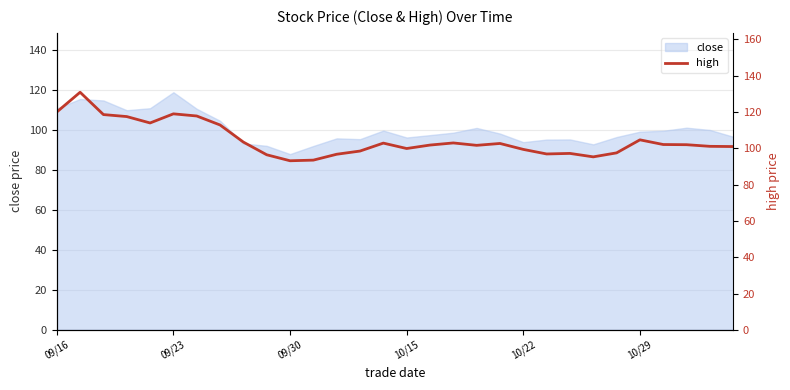

What is the minimum value for close?

88.0